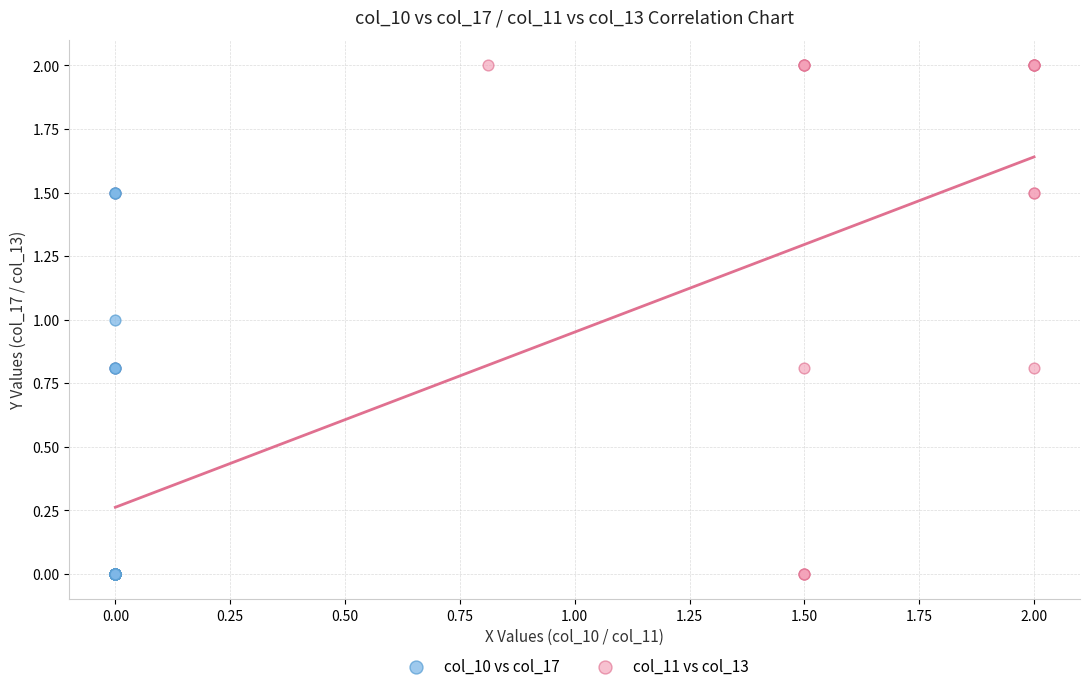

Which series contains the highest Y value?

col_11 vs col_13